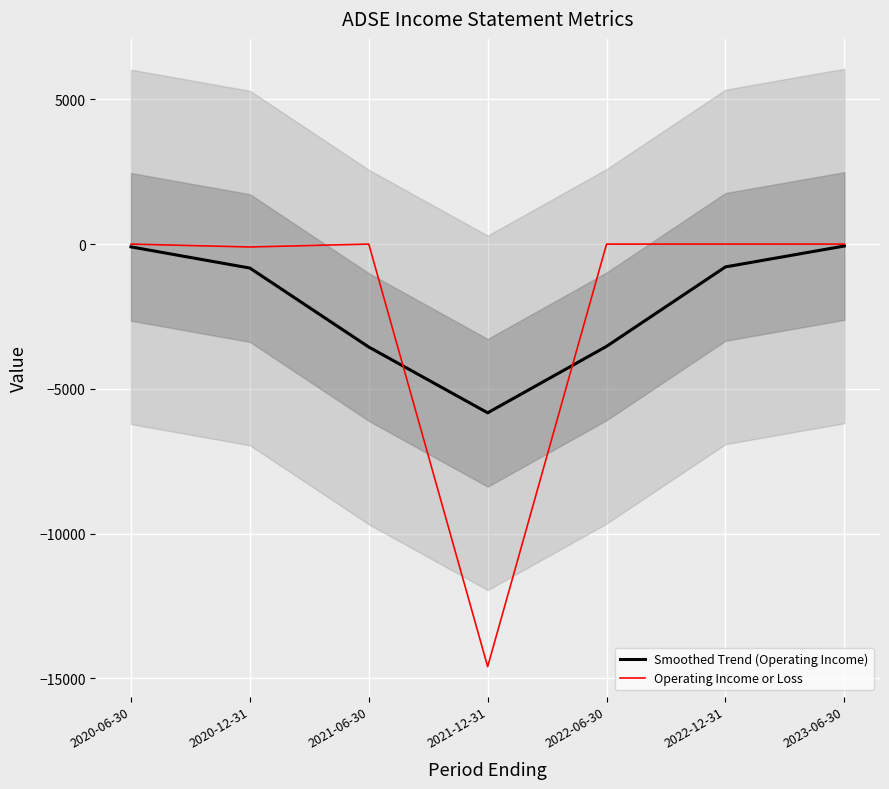

Reading right to left, extract all data points from this chart.

Smoothed Trend (Operating Income): -66.7	-788.3	-3533.2	-5830.0	-3557.0	-828.6	-96.3
Operating Income or Loss: 0.0	0.0	0.0	-14600.0	0.0	-100.0	0.0